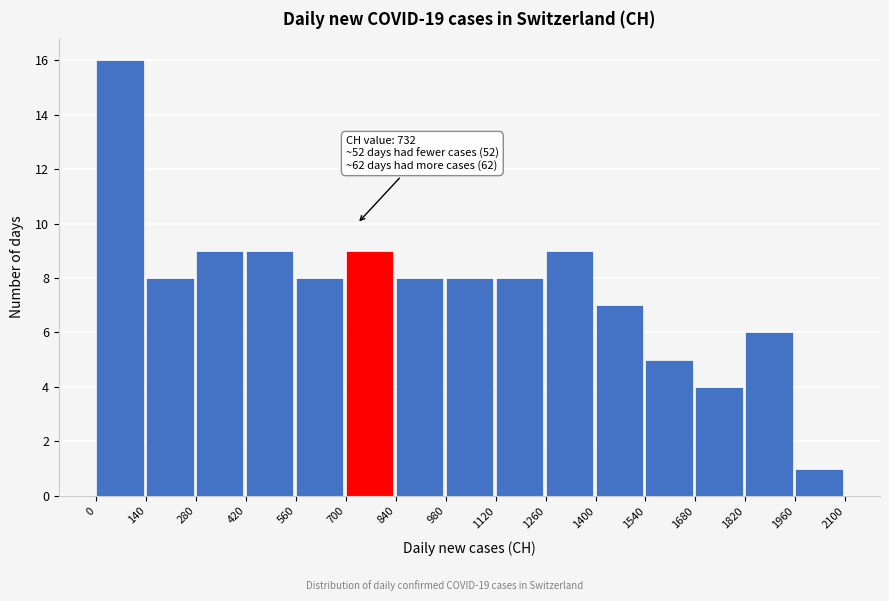

Which range on the x-axis has the tallest bar?

0 to 140